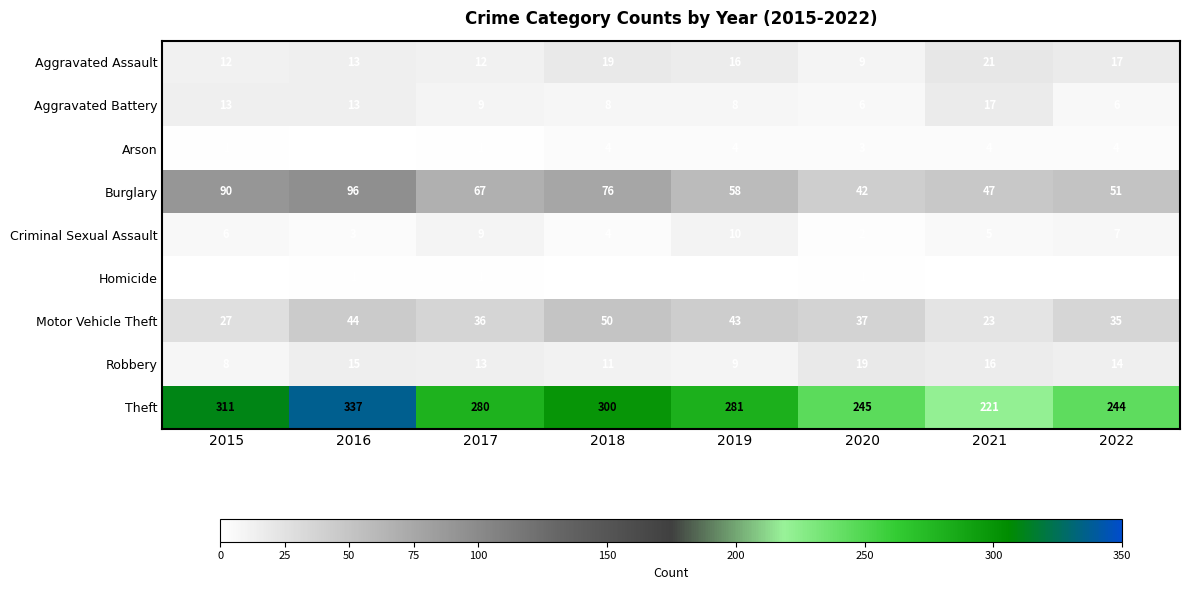

At which category does the chart reach its peak across all series?

2016